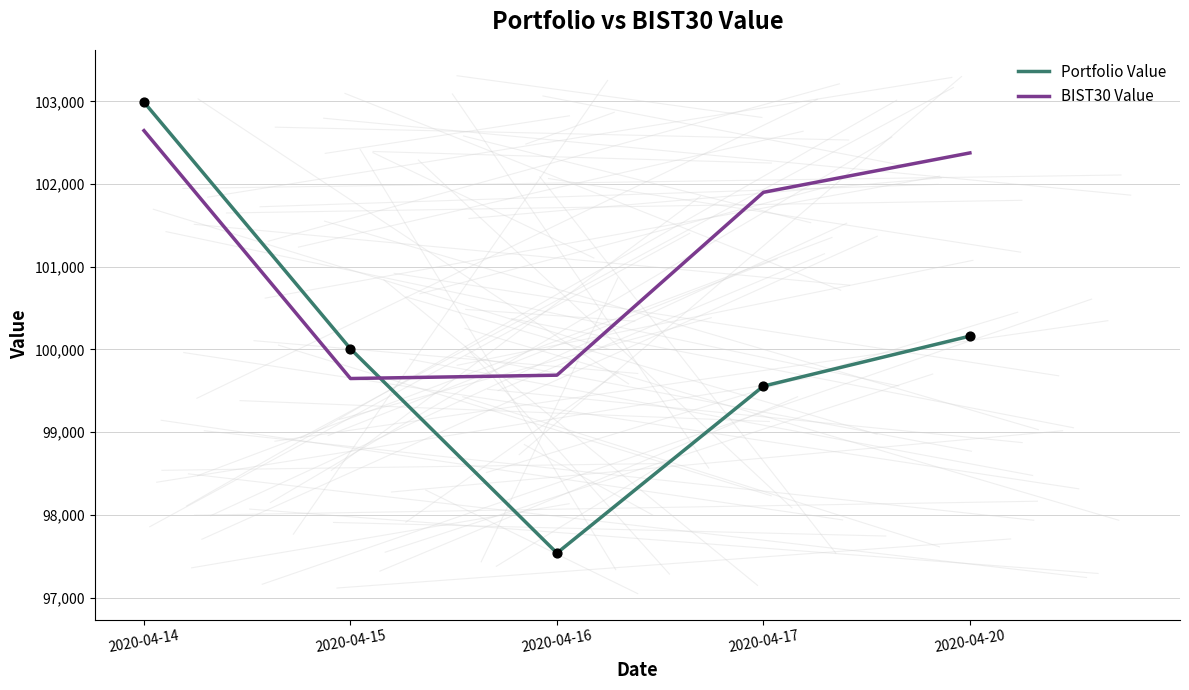

What is the total value across all series at 2020-04-17?

201456.8